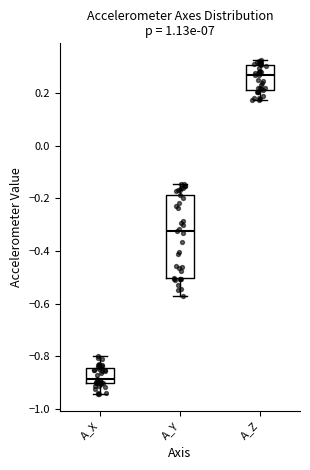

Reading left to right, read every box against the y-axis: the position of its median line, the range the box covers, and the ends of its whiskers. The values are not printed on the chart, so give them approximately, as read against the axis.

A_X: median -0.88, box -0.90 to -0.84, whiskers -0.94 to -0.80
A_Y: median -0.32, box -0.50 to -0.18, whiskers -0.56 to -0.14
A_Z: median 0.26, box 0.22 to 0.30, whiskers 0.18 to 0.32